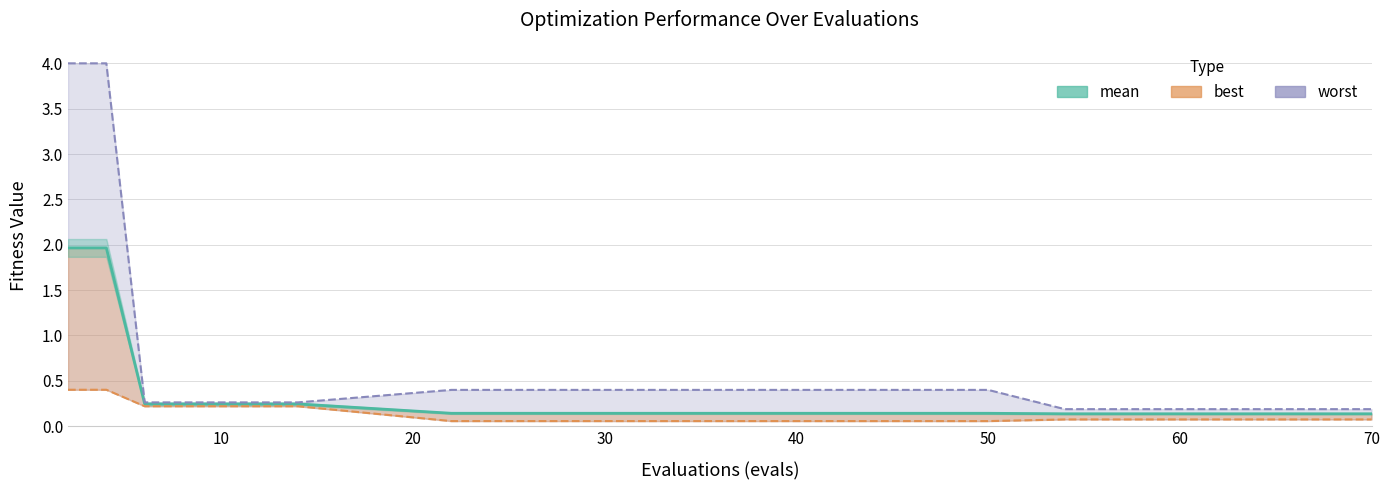

What is the value of the 12th point from the left?

0.1